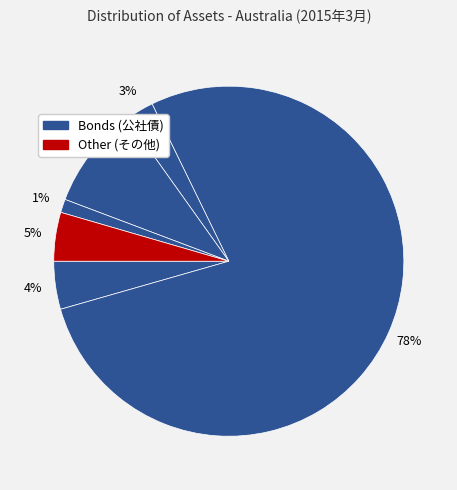

Is there a majority slice in this chart?

Yes